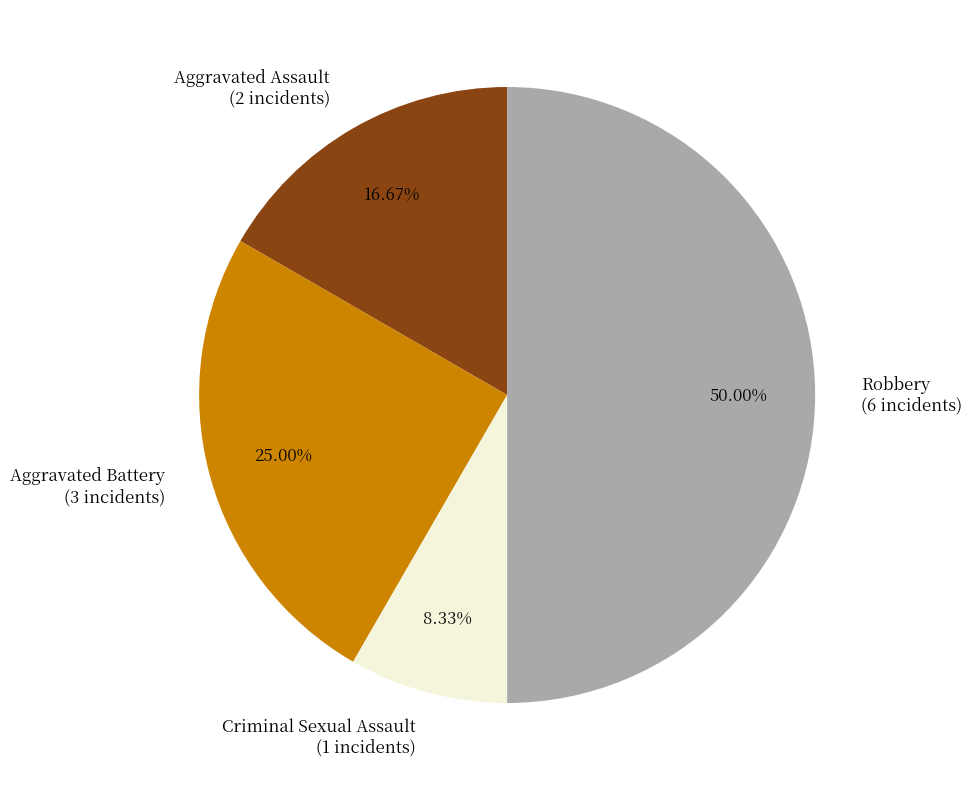

Which category has the smallest portion of the pie?

Criminal Sexual Assault